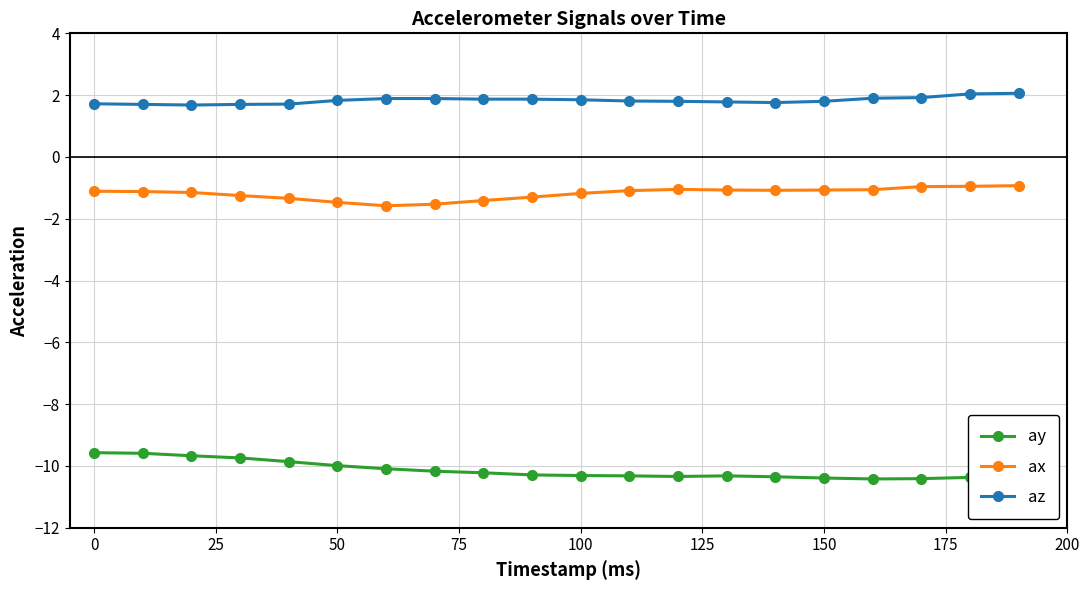

Which series has the largest total across all categories?

az